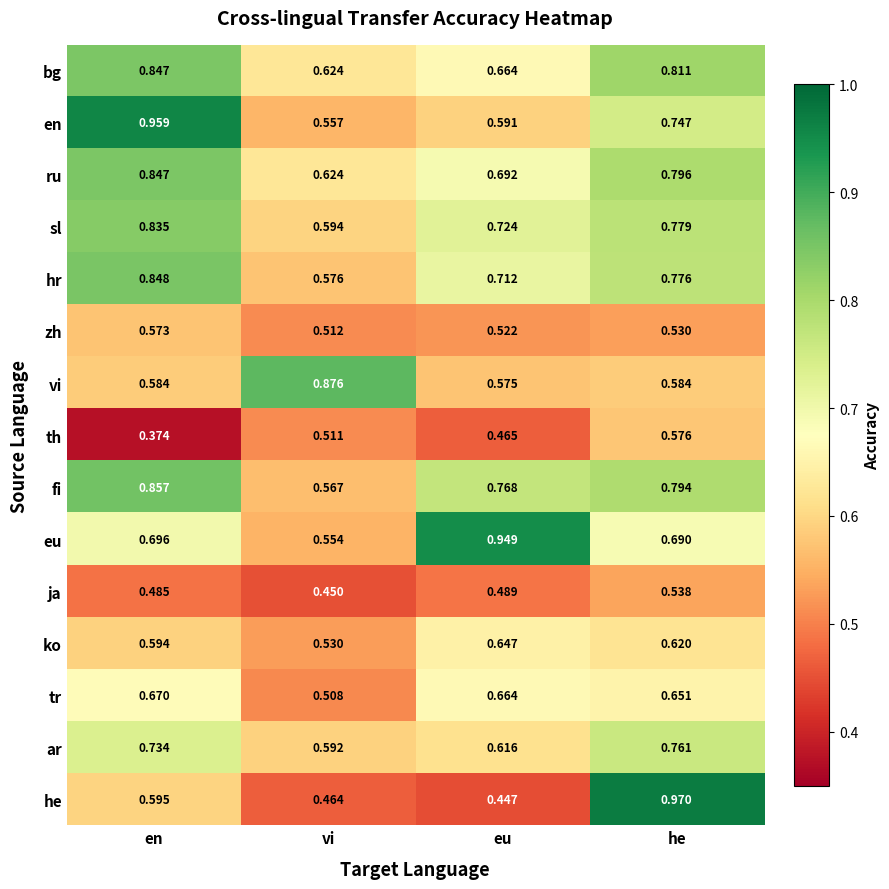

Which series changed the most between en and eu?

en